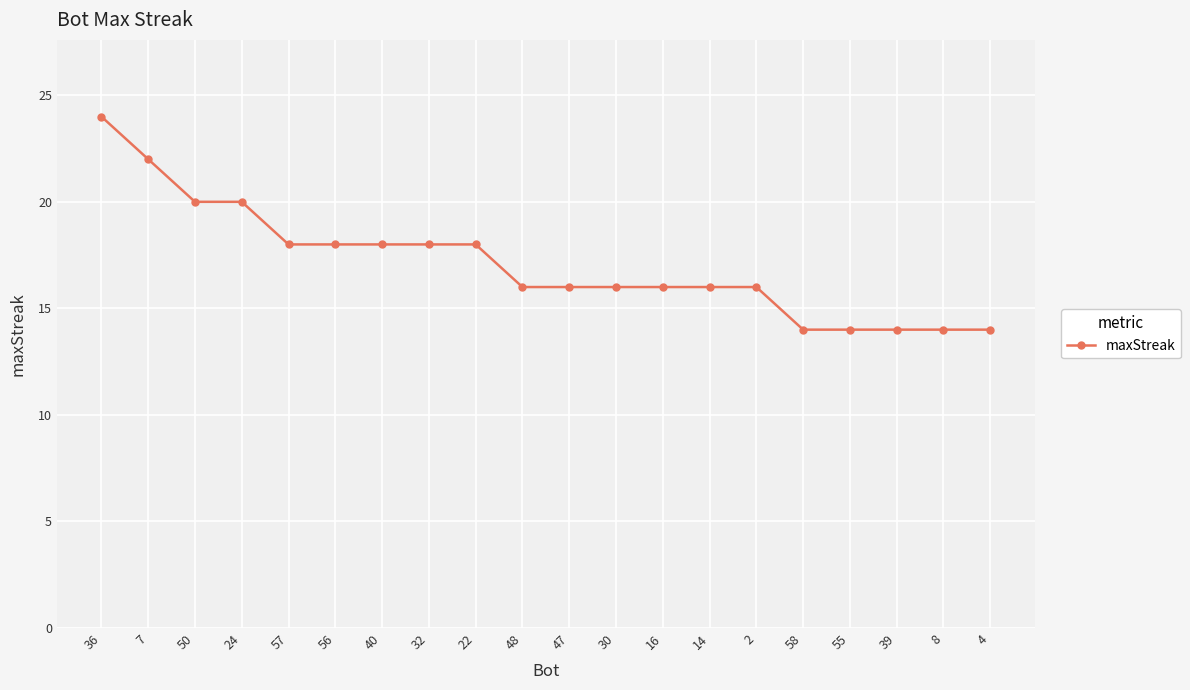

The value at 58 is 14. True or false?

True